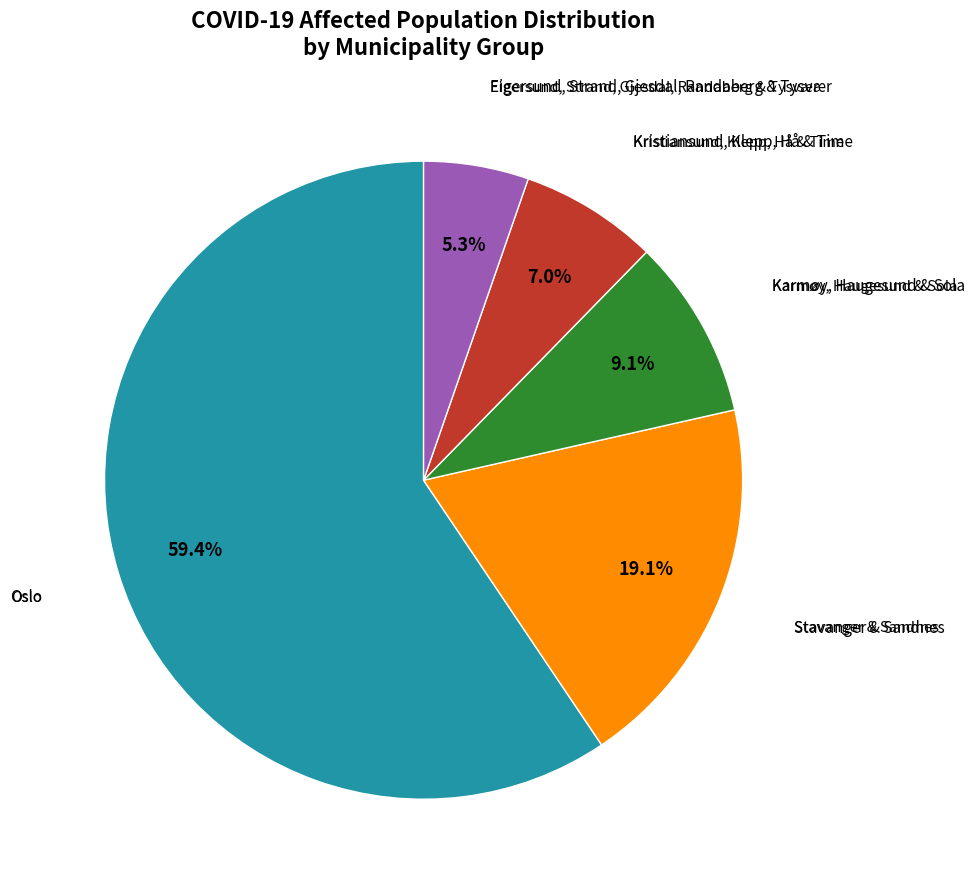

Is there a majority slice in this chart?

Yes